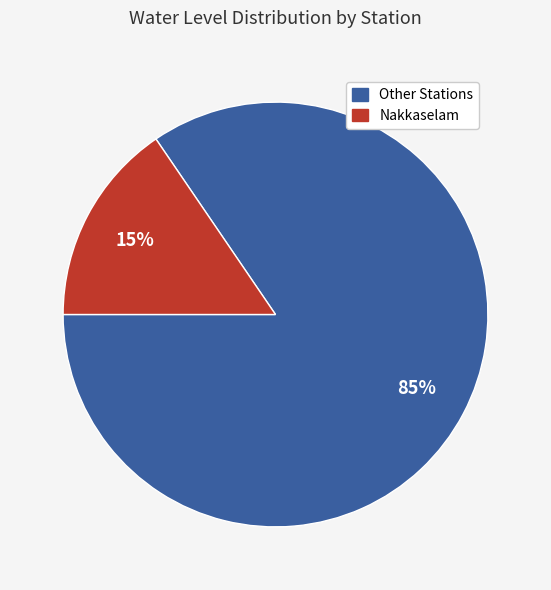

Is there any slice that represents more than half of the pie?

Yes